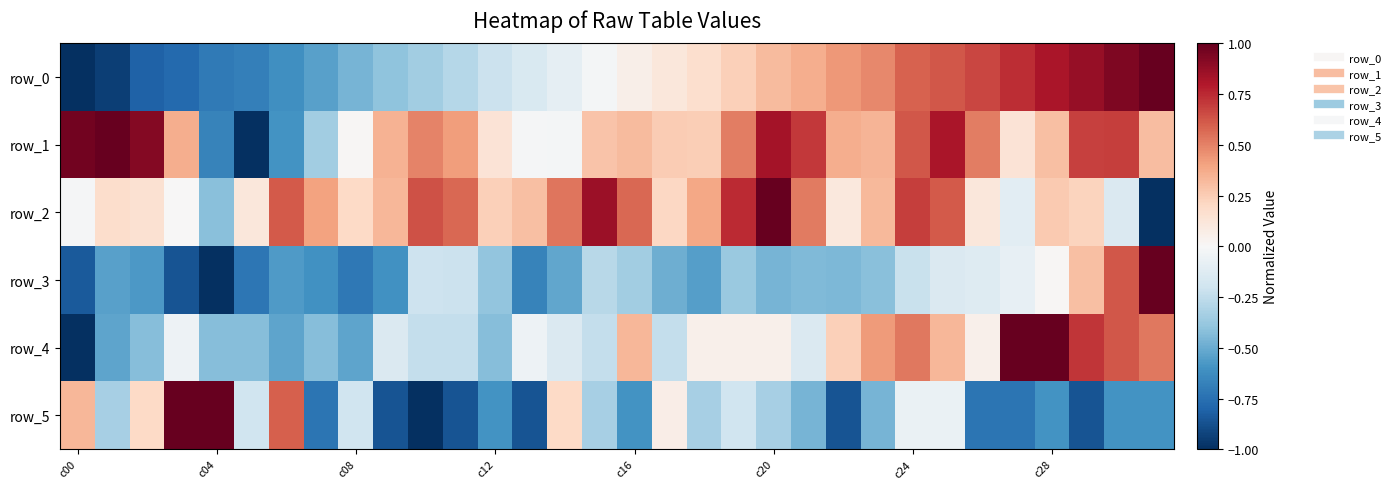

Which series has the largest total across all categories?

row_1